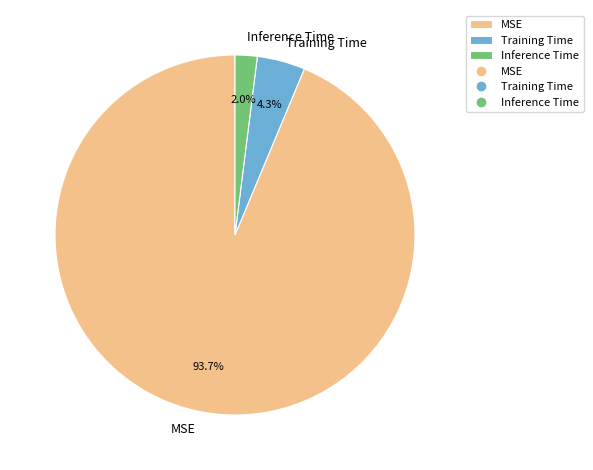

What percentage is NOT represented by Training Time?

95.7%